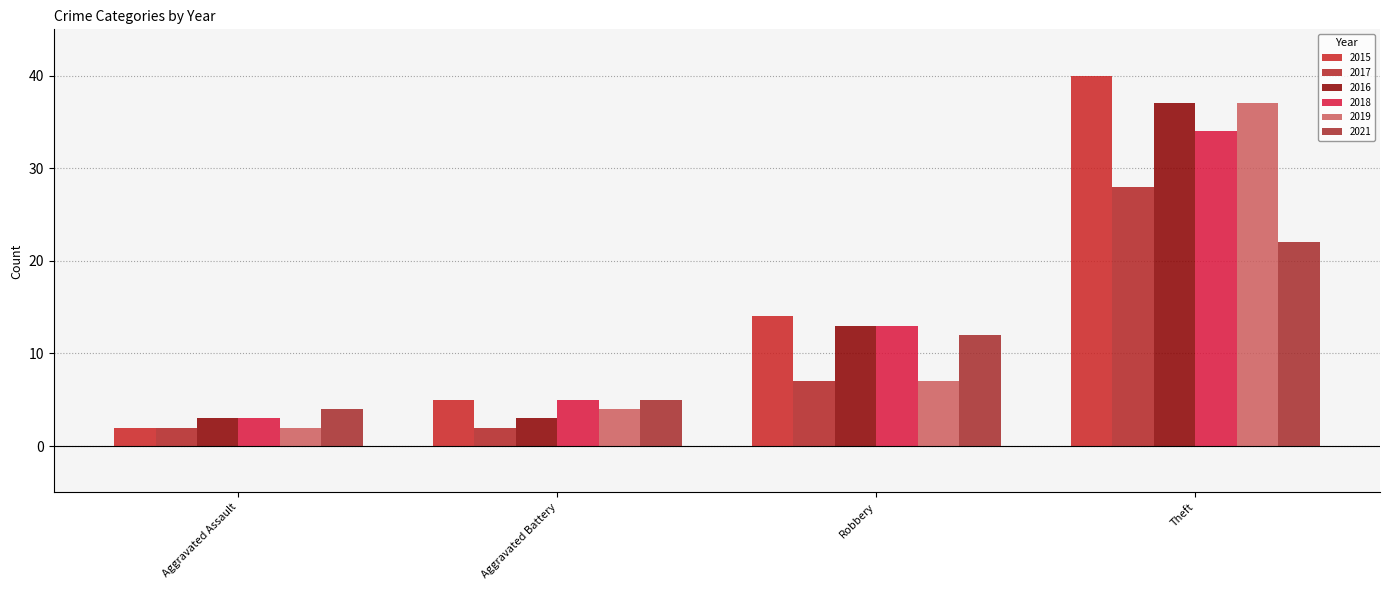

Reading left to right, what are all the values shown in this chart?

2015: 2	5	14	40
2017: 2	2	7	28
2016: 3	3	13	37
2018: 3	5	13	34
2019: 2	4	7	37
2021: 4	5	12	22